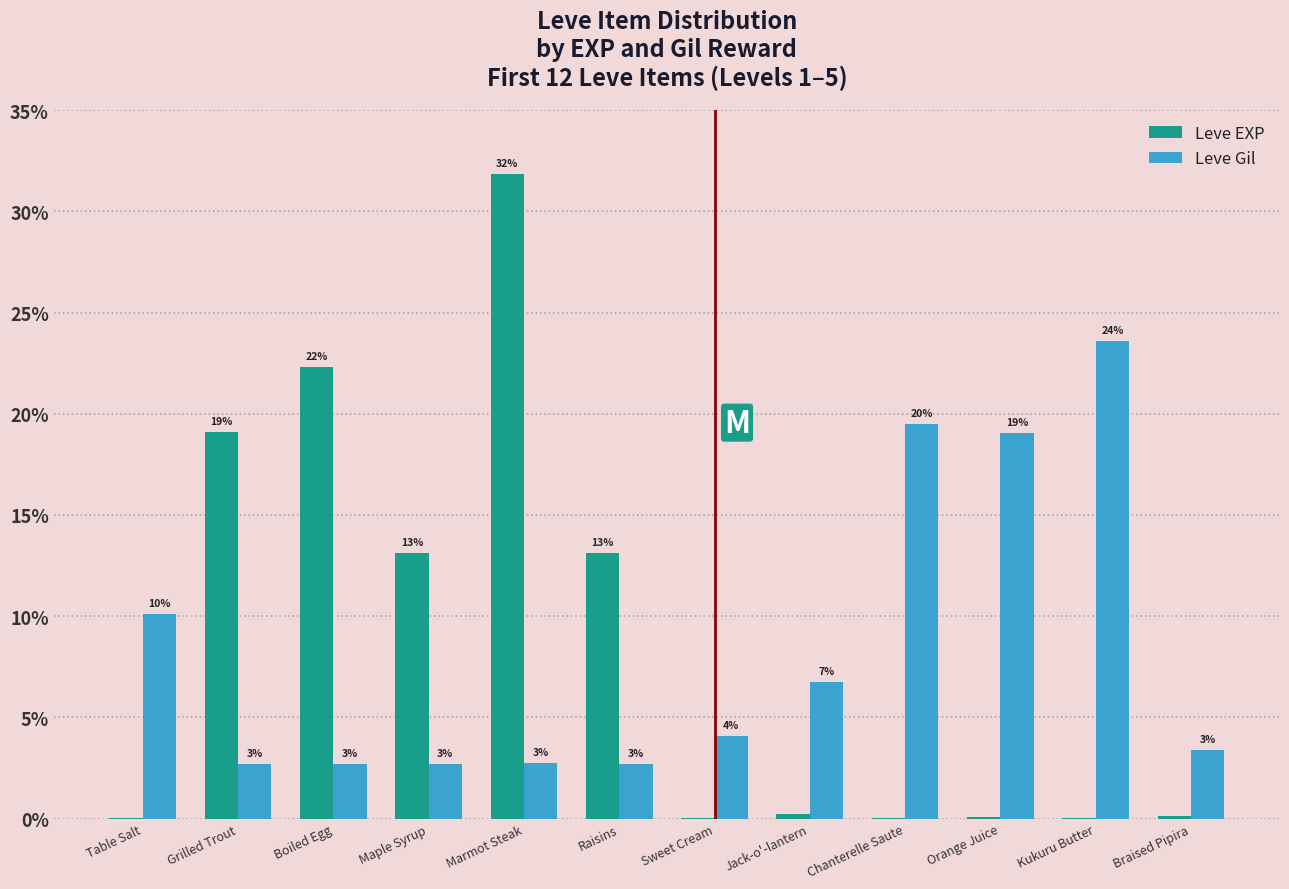

What is the highest value of the Leve EXP series?

31.9